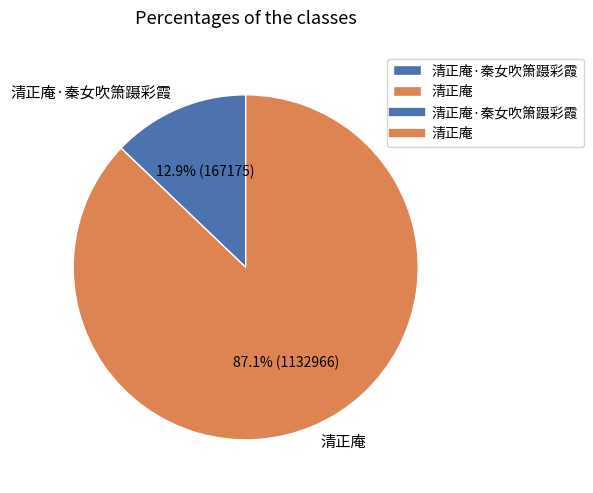

Which has a higher value, 清正庵 or 清正庵·秦女吹箫蹑彩霞?

清正庵